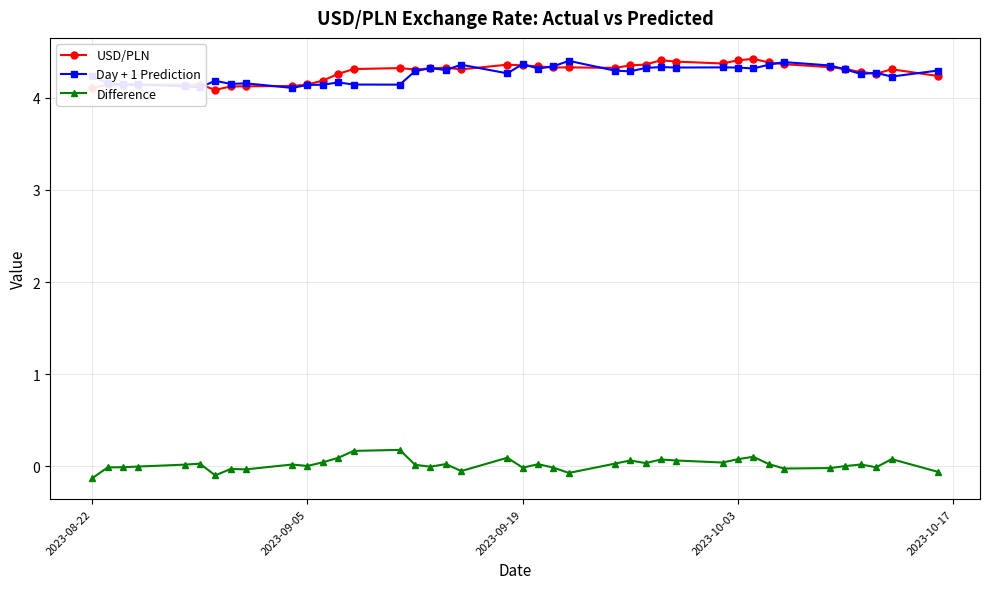

At how many categories does at least one series exceed 3?

40